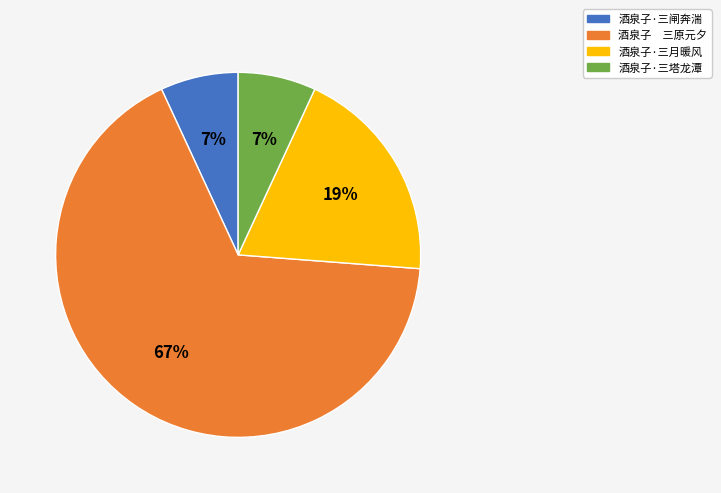

To the nearest percent, what is the average slice percentage?

25%